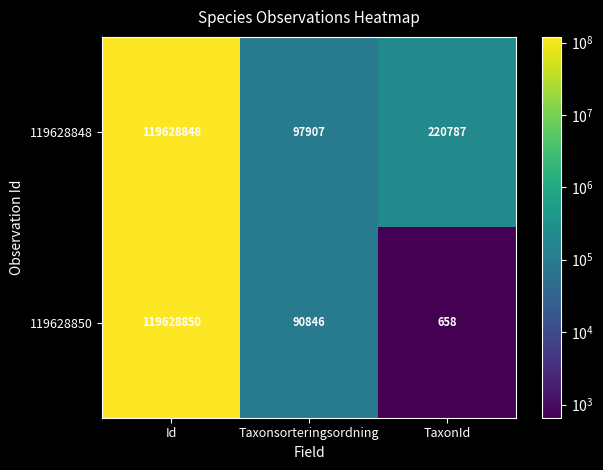

What is the difference between the 119628848 values at Taxonsorteringsordning and Id?

119530941